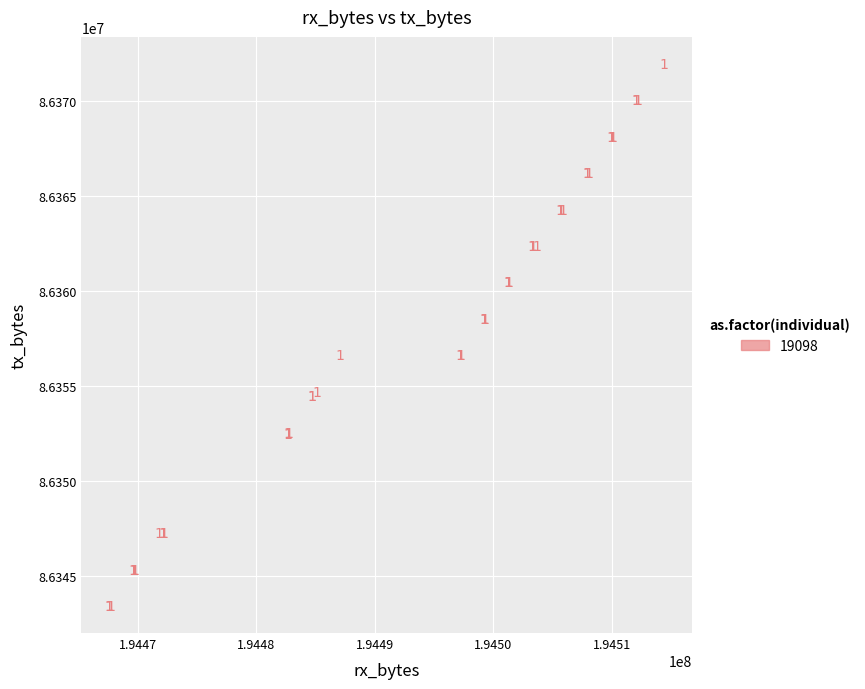

What Y value in the scatter plot is closest to 86357692?

86358536